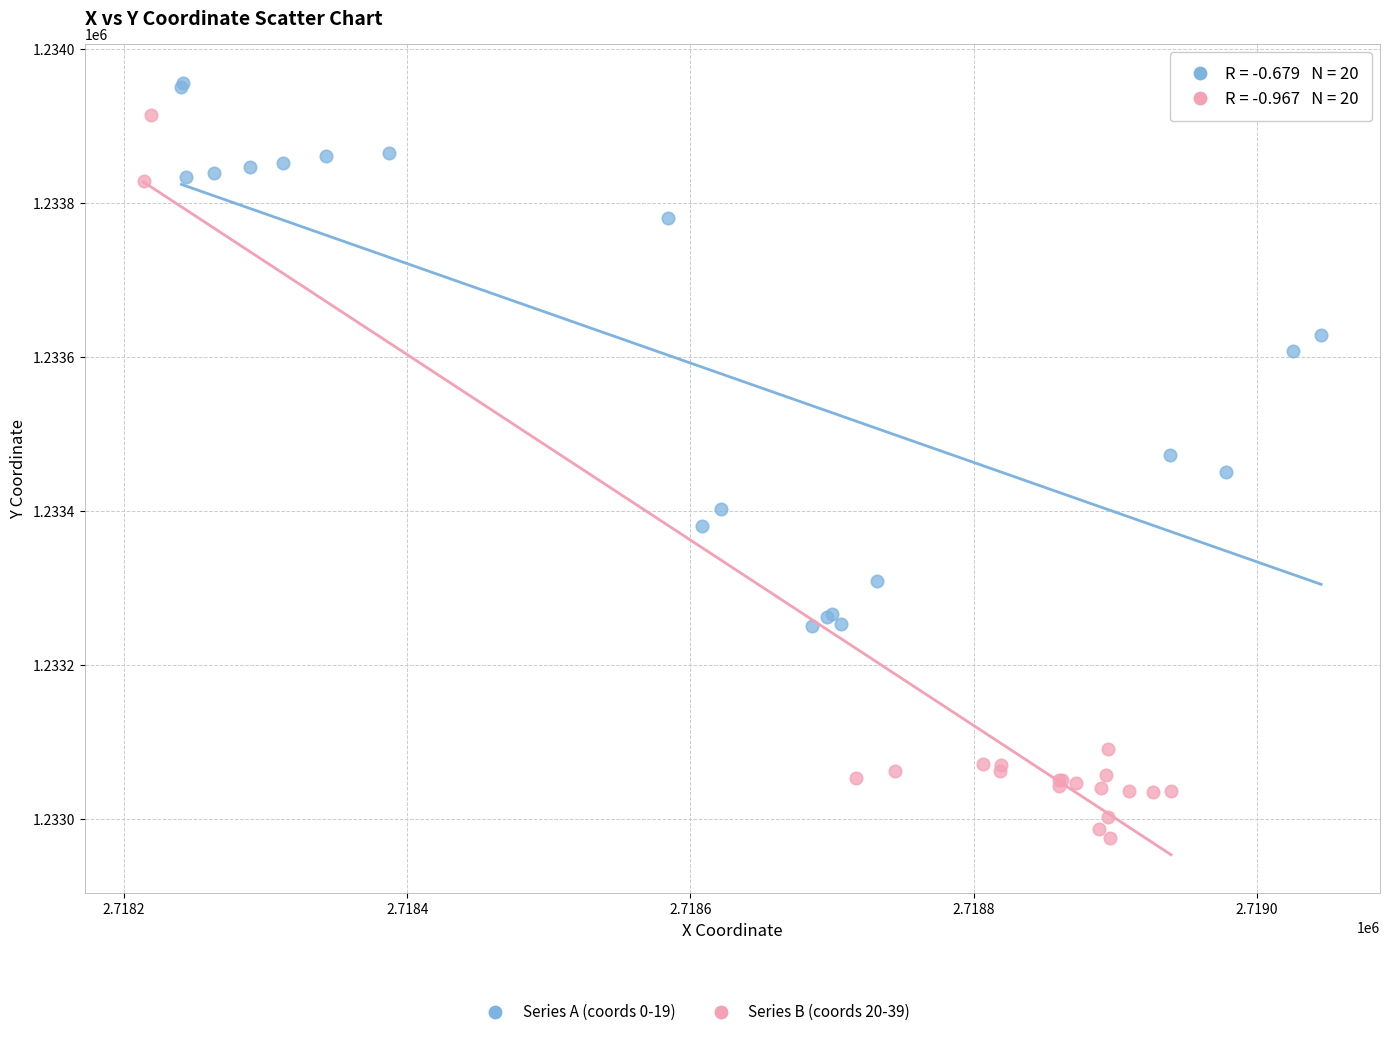

Which series has the widest spread of Y values?

Series B (coords 20-39)